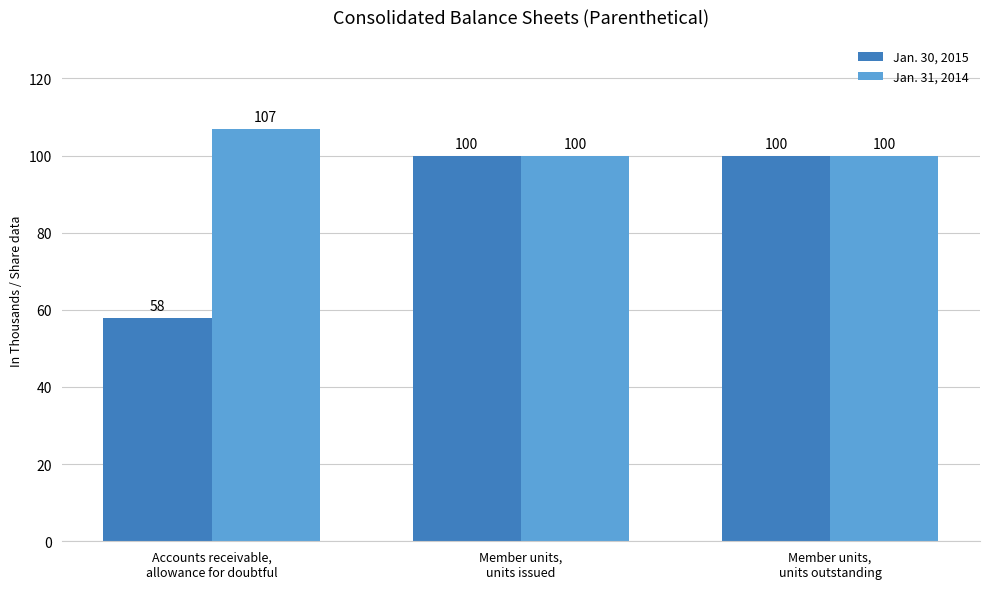

How many bars are there in each group?

2